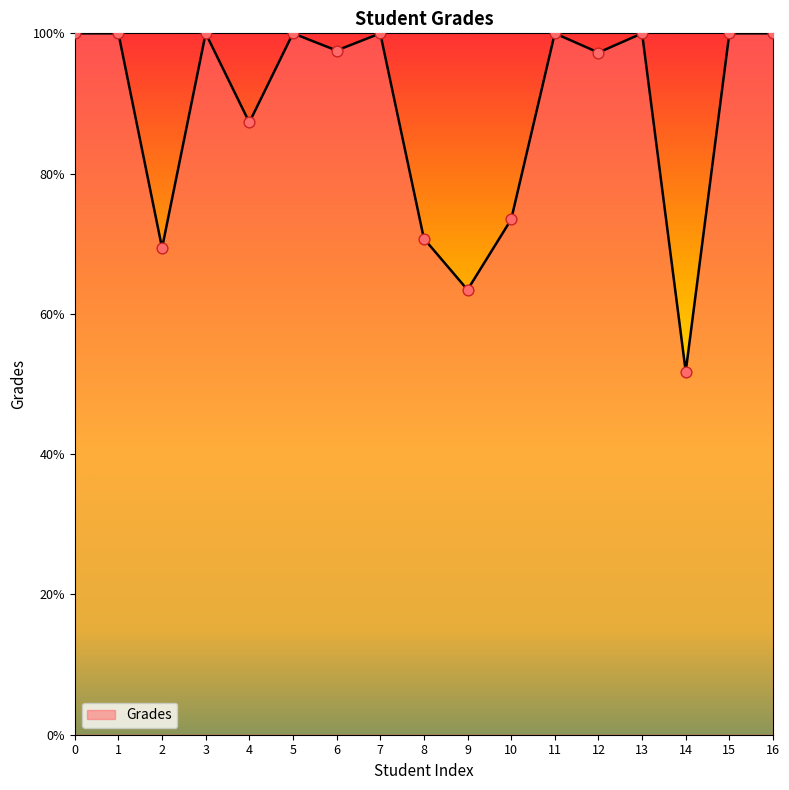

What is the ratio of the value at 4 to the value at 0?

0.9